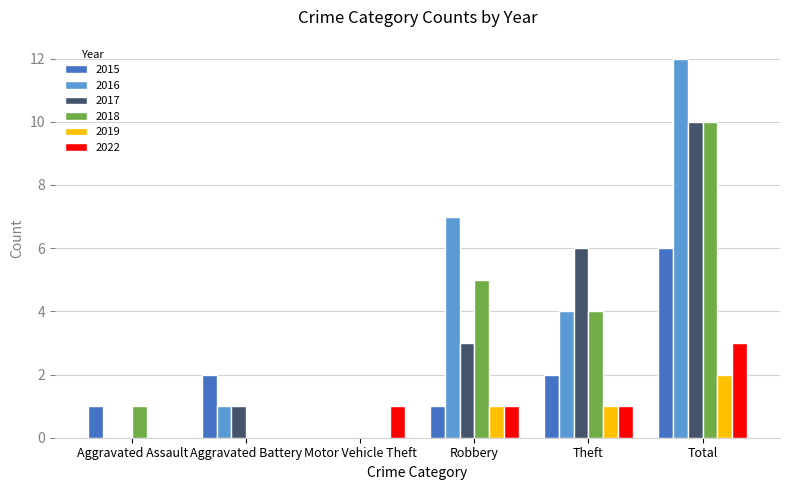

At which label does 2015 reach its peak?

Total